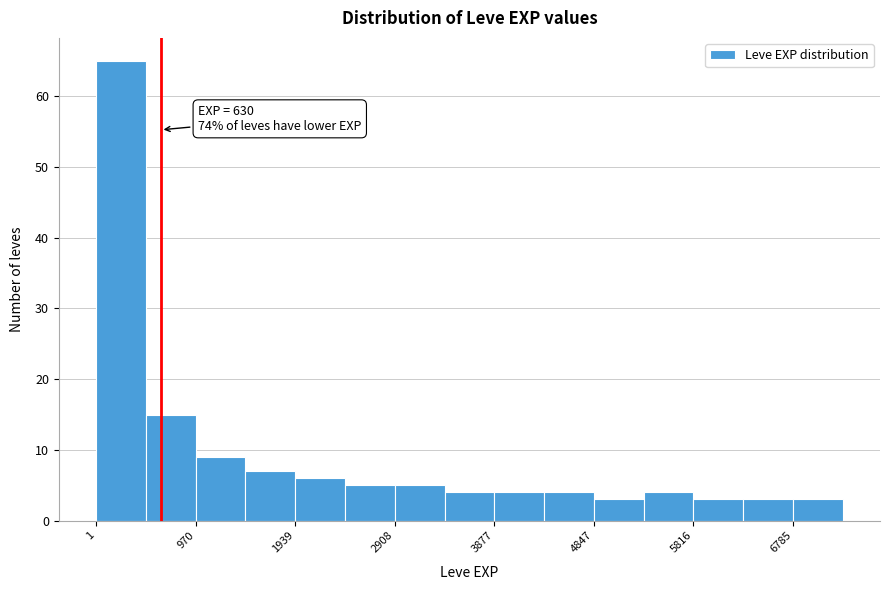

Which range on the x-axis has the tallest bar?

0 to 500